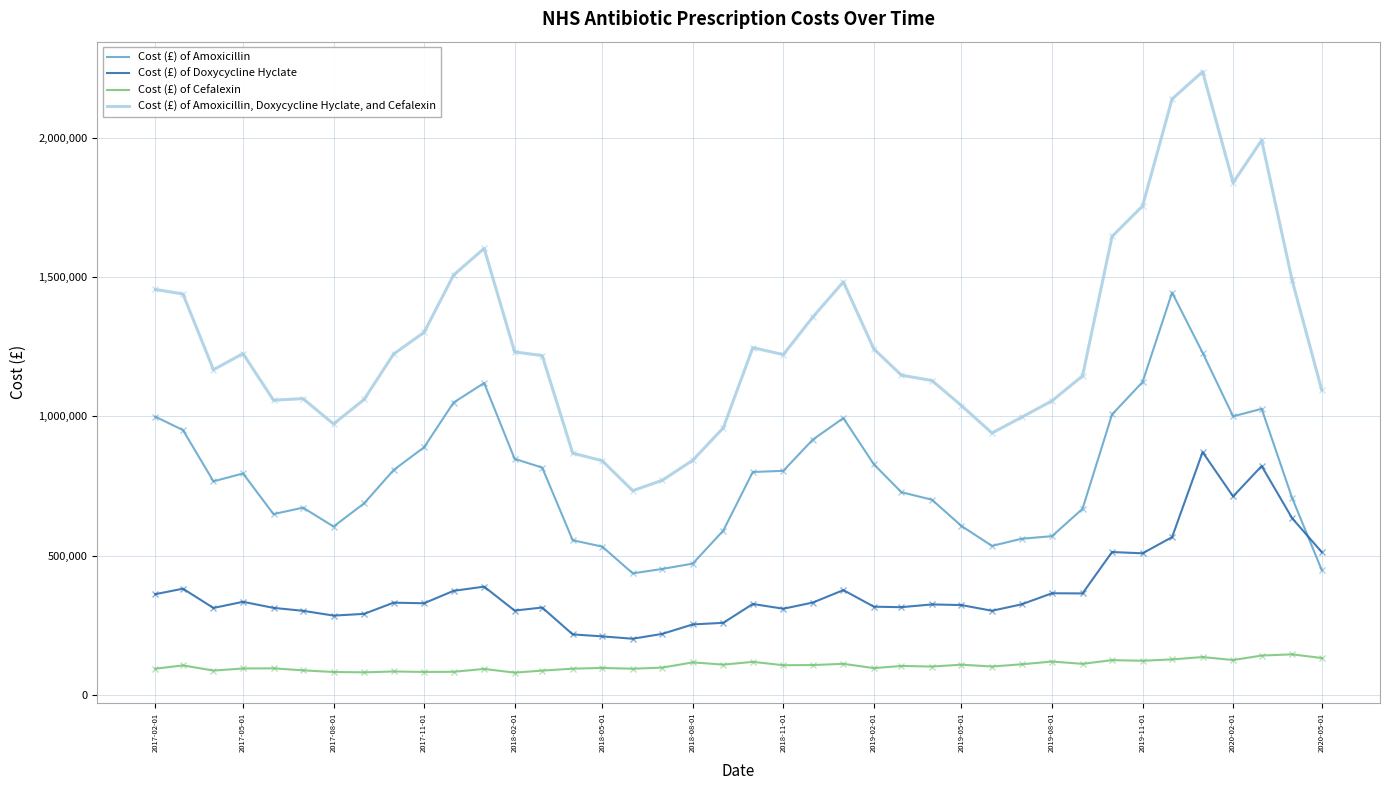

Rank the series by their maximum value, from highest to lowest.

Cost (£) of Amoxicillin, Doxycycline Hyclate, and Cefalexin, Cost (£) of Amoxicillin, Cost (£) of Doxycycline Hyclate, Cost (£) of Cefalexin